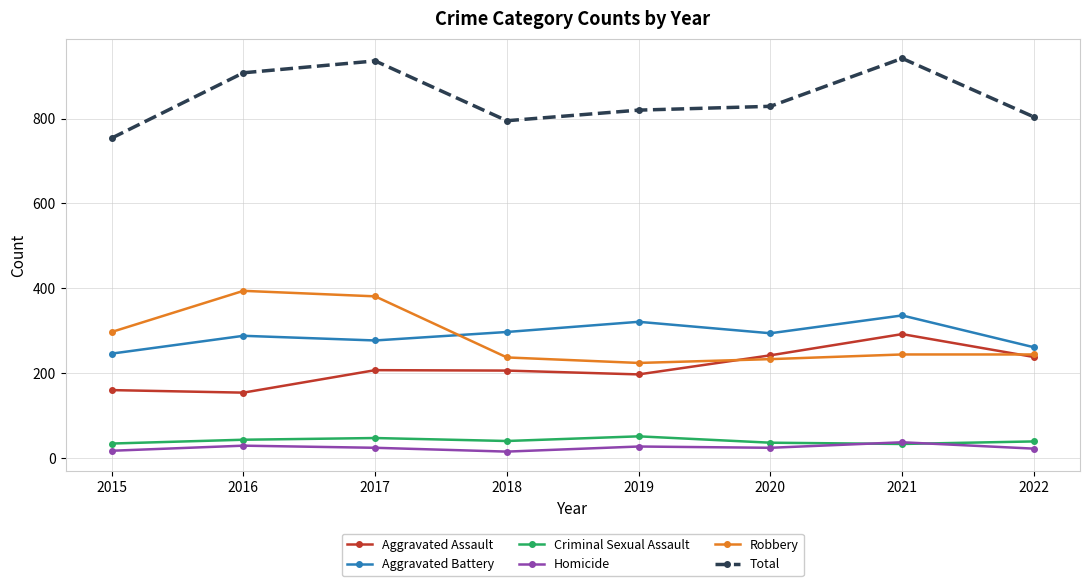

True or false: Aggravated Battery has a value of 126 at 2019.

False